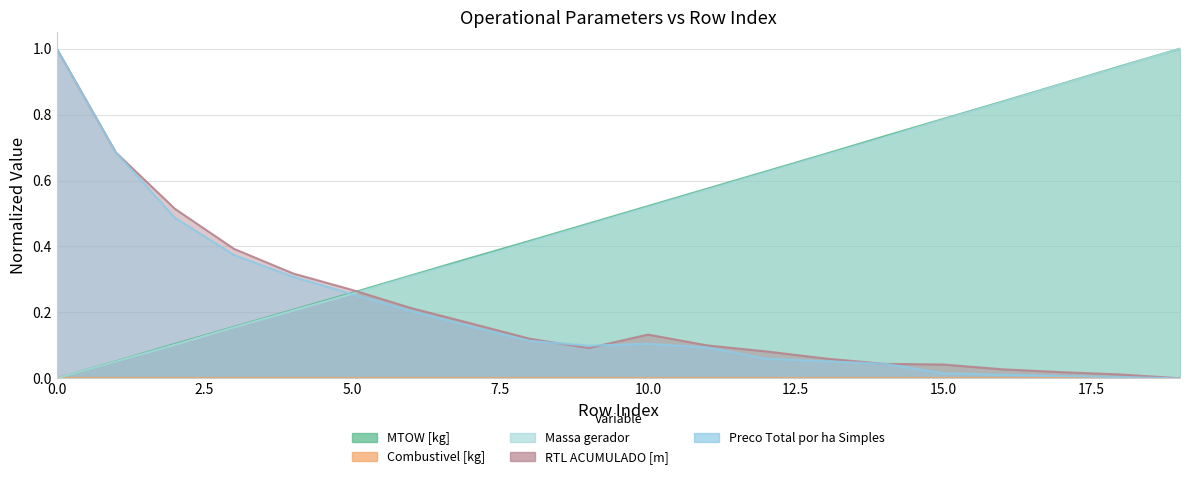

How many values in RTL ACUMULADO [m] are above zero?

19